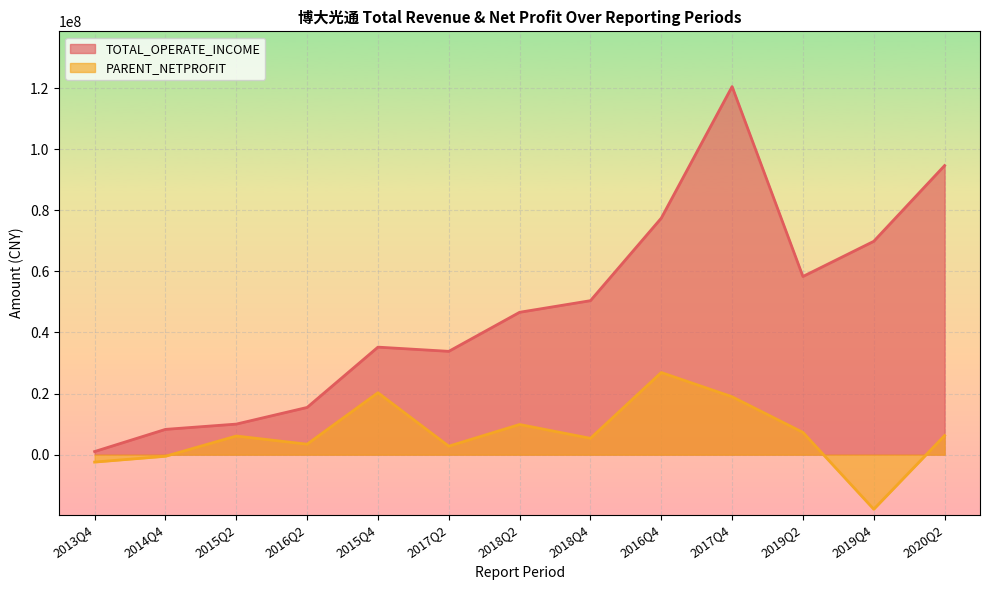

What is the label of the 6th point from the left?

2017Q2